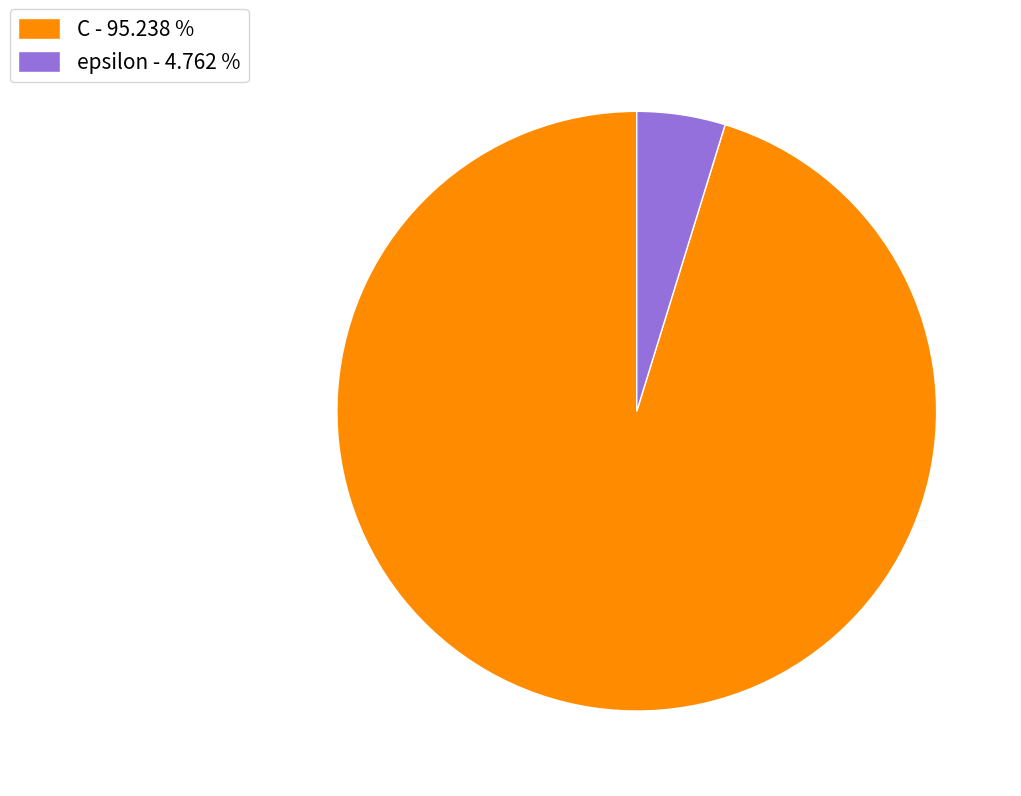

Which slice is the smallest?

epsilon